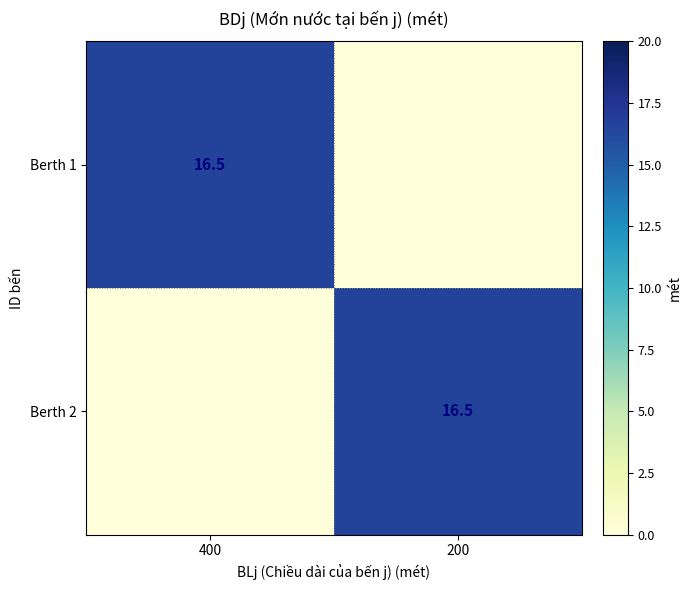

At which category does the chart reach its minimum across all series?

200